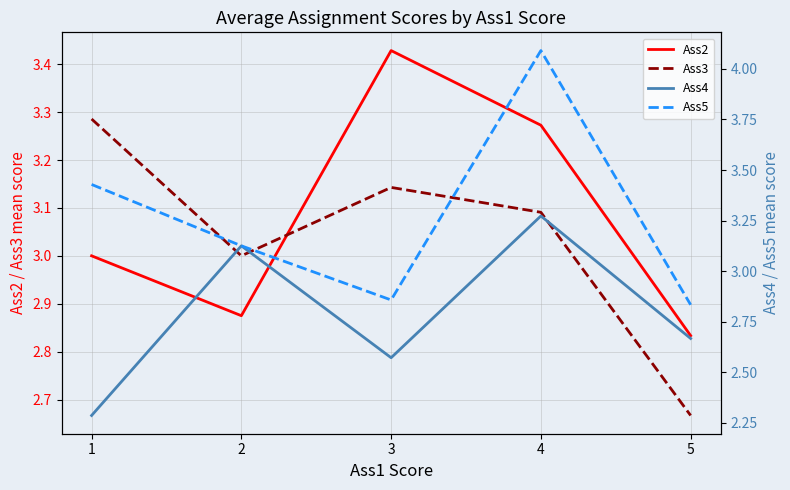

The Ass5 series shows 3.1 at 2. True or false?

True